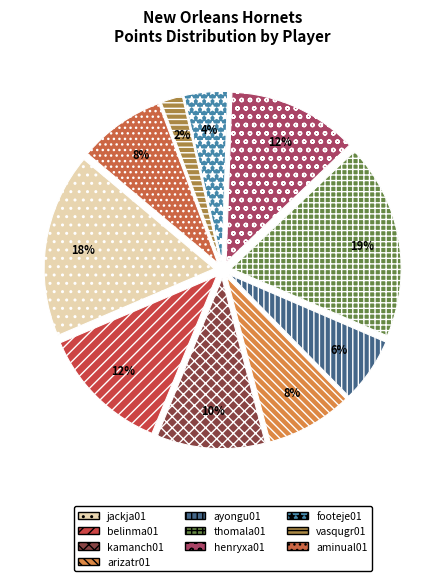

Combined, do thomala01 and footeje01 account for over 50%?

No